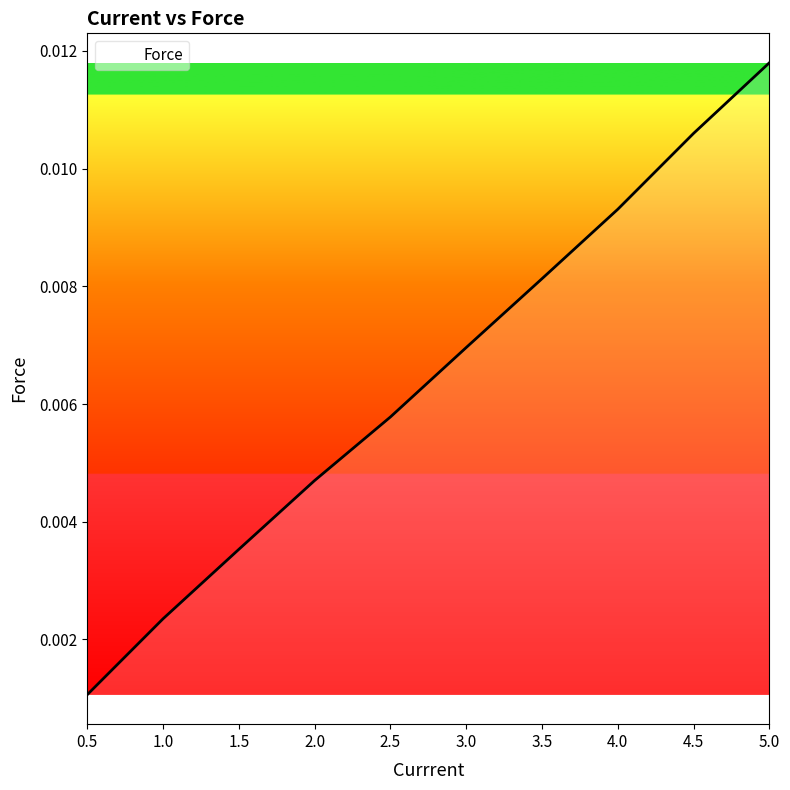

Which has a higher value, 5.0 or 4.5?

5.0